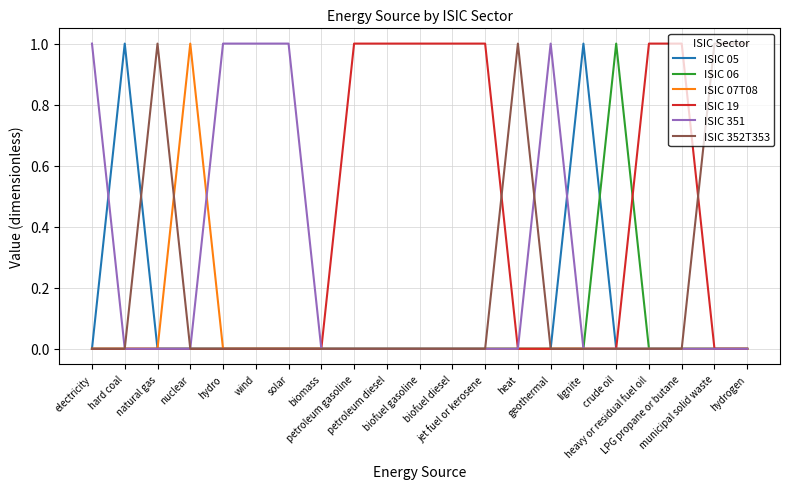

Which series has the largest total across all categories?

ISIC 19